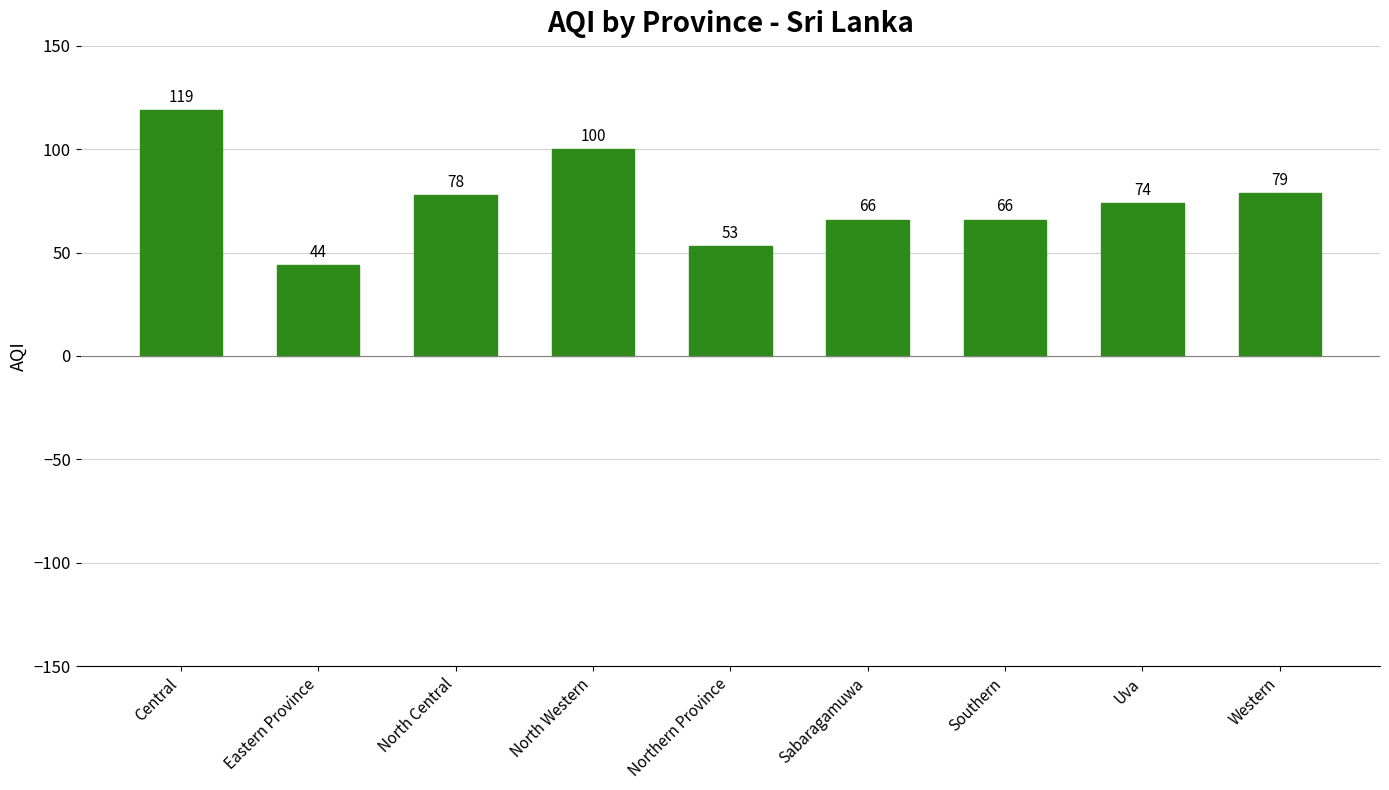

What is the average value?

75